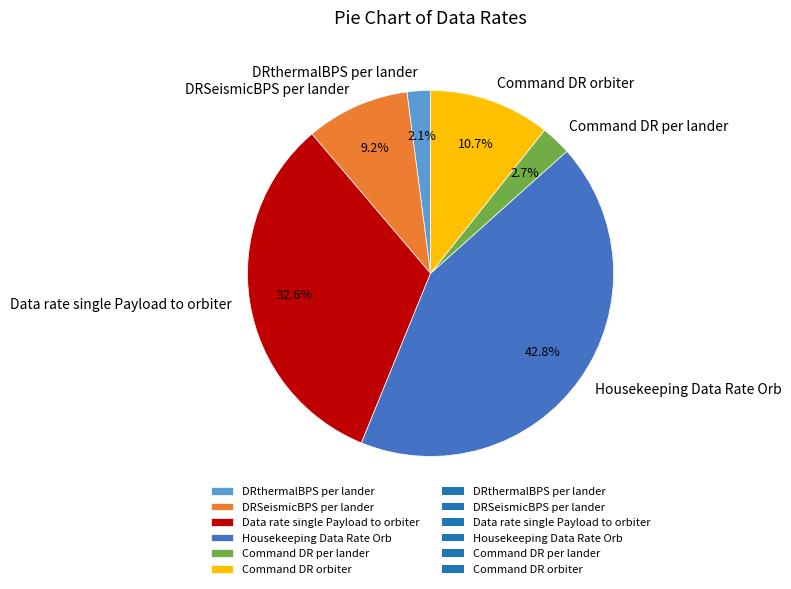

Rank the categories by value from lowest to highest.

DRthermalBPS per lander, Command DR per lander, DRSeismicBPS per lander, Command DR orbiter, Data rate single Payload to orbiter, Housekeeping Data Rate Orb